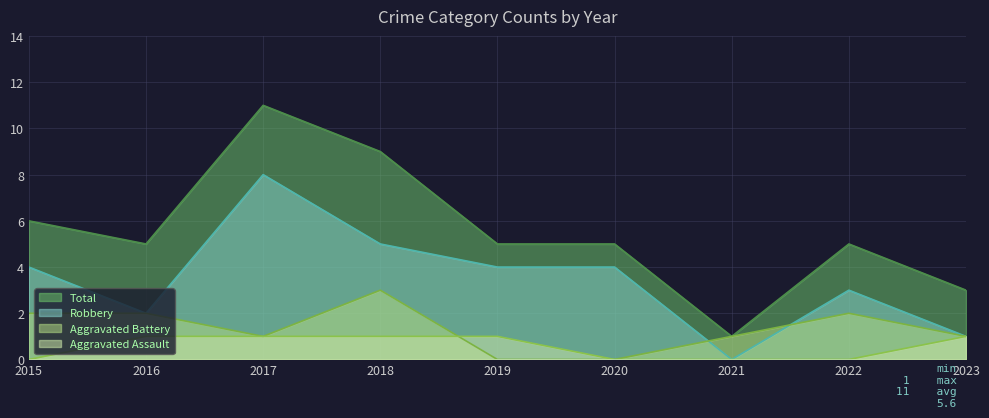

The Robbery series shows 3 at 2021. True or false?

False